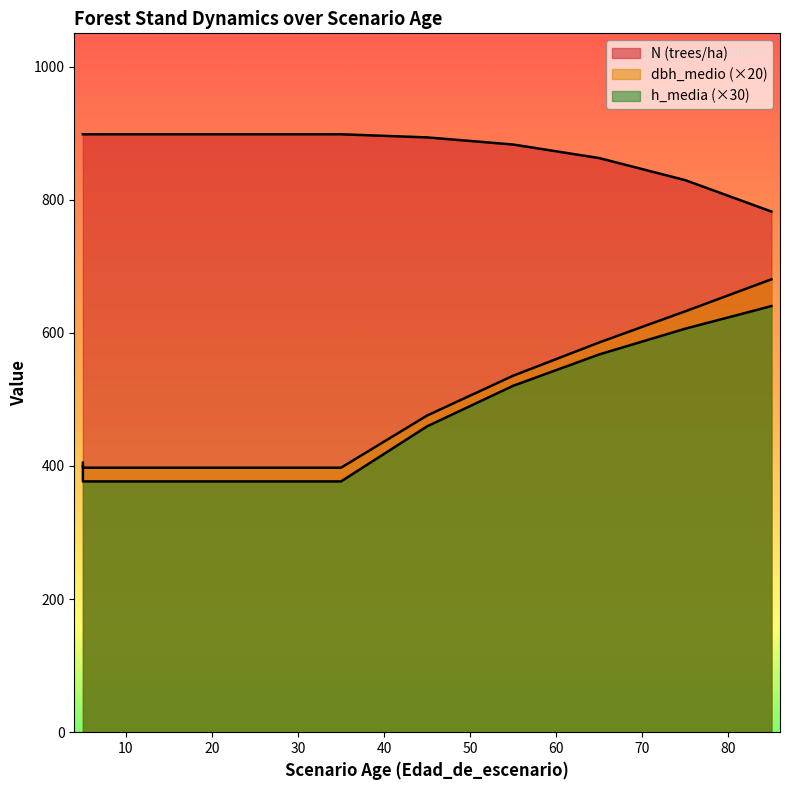

Which series has the widest spread of values?

dbh_medio